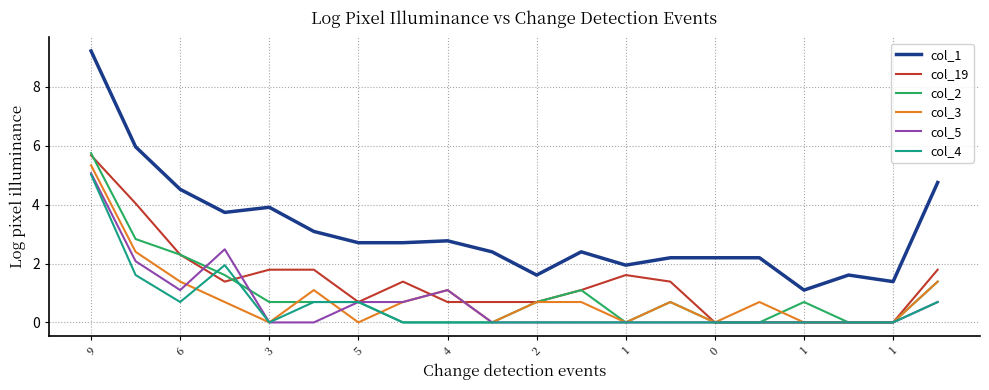

What is the greatest value displayed?

9.2